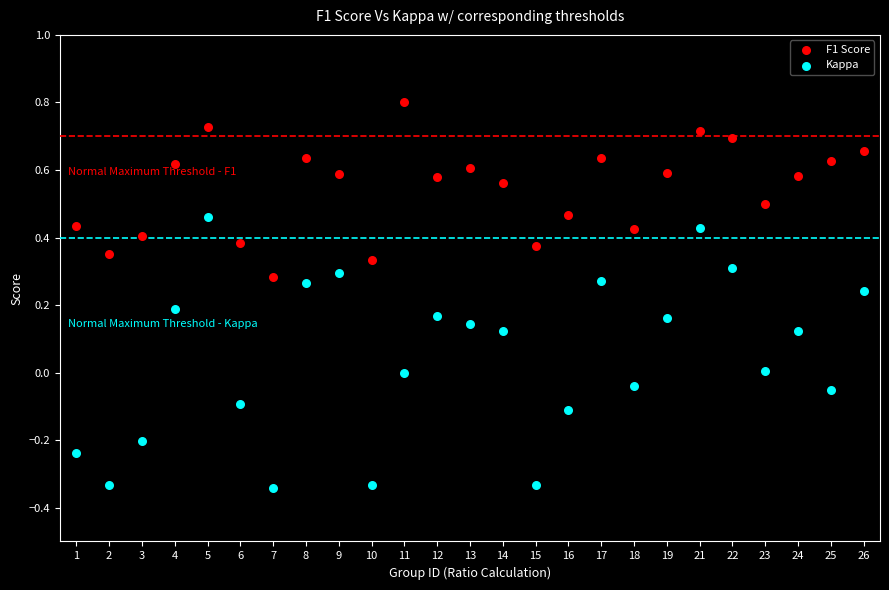

Across all data points, what is the range of Y values (max minus min)?

1.1